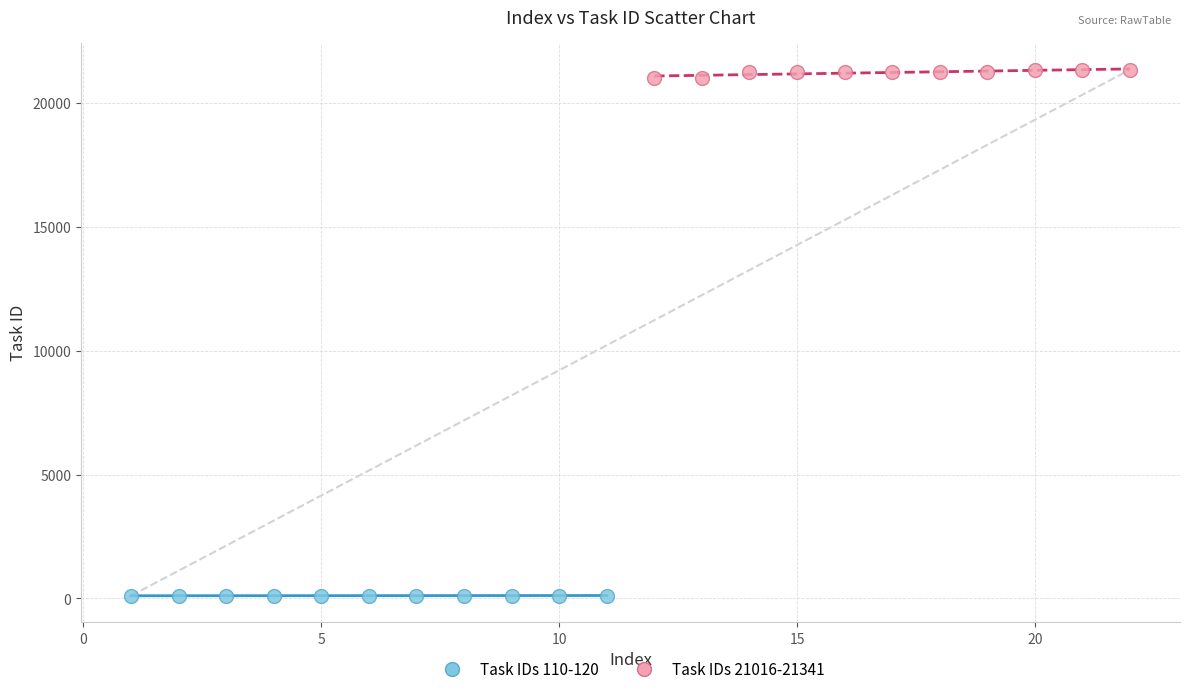

Which series contains the highest Y value?

Task IDs 21016-21341